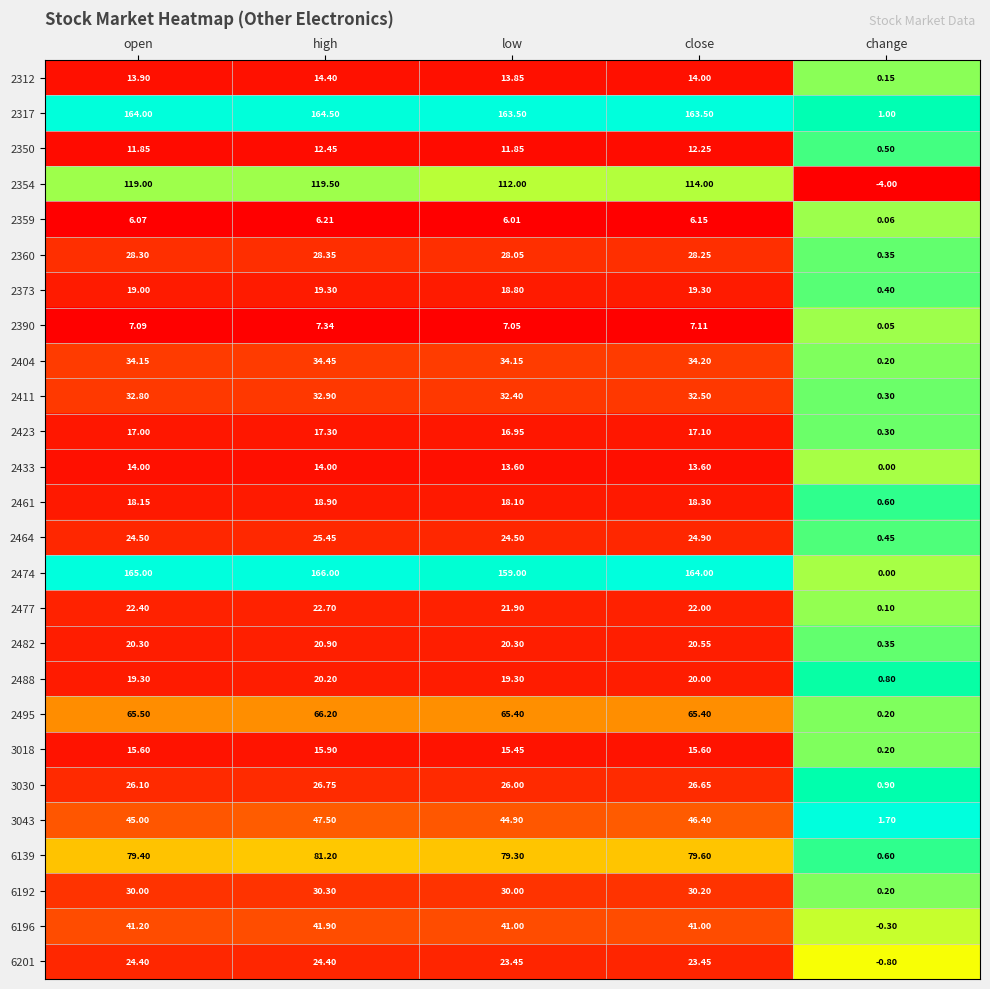

At which category does the chart reach its minimum across all series?

change